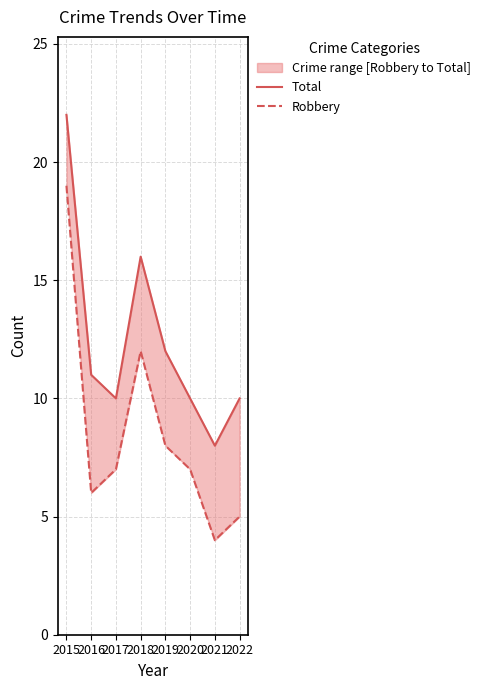

Is it true that Robbery equals 19 at 2015?

True